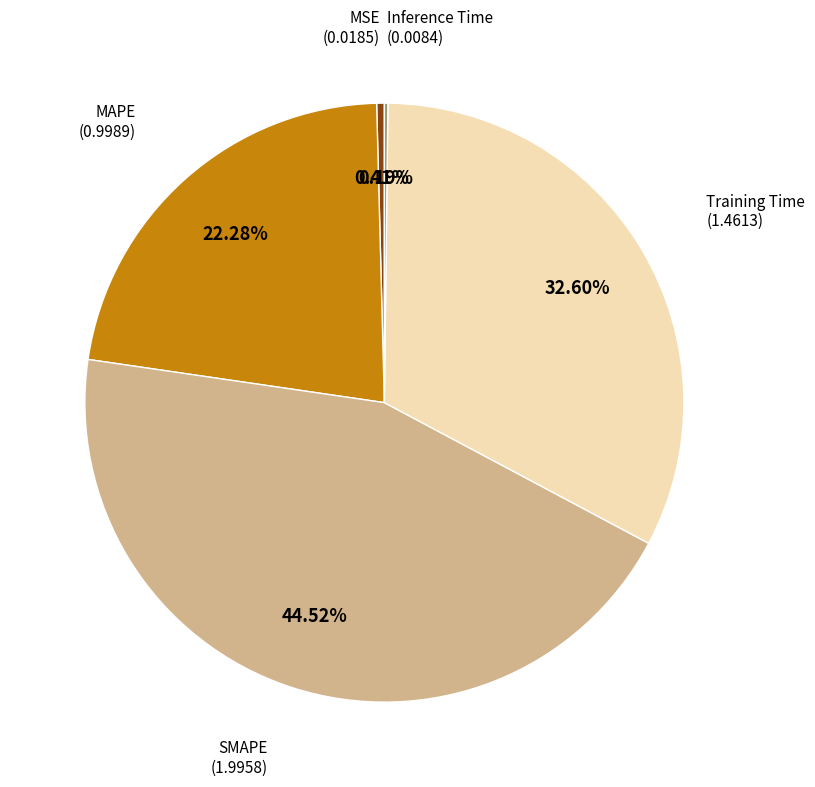

Is there any slice that represents more than half of the pie?

No